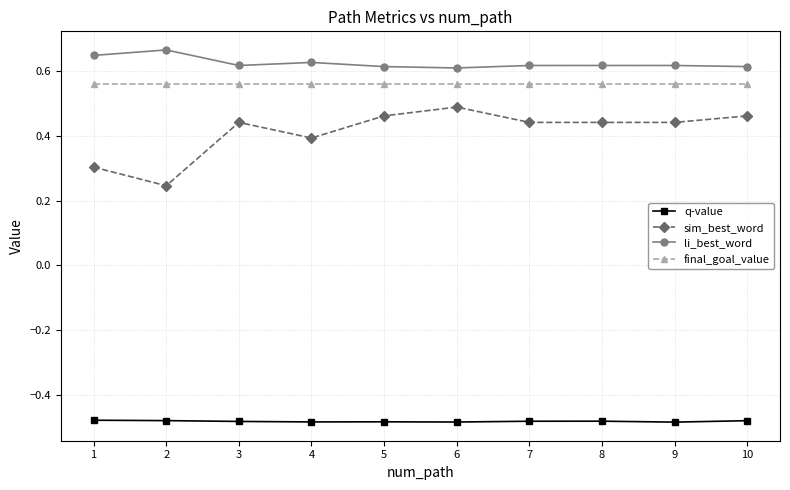

What are all the series names shown in the legend?

q-value, sim_best_word, li_best_word, final_goal_value